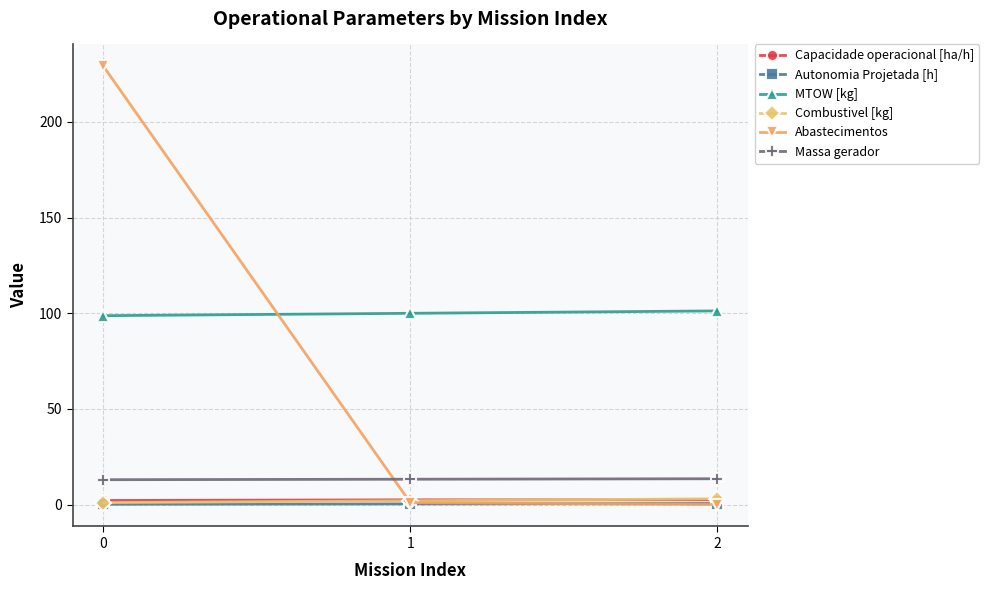

Which series has the widest spread of values?

Abastecimentos